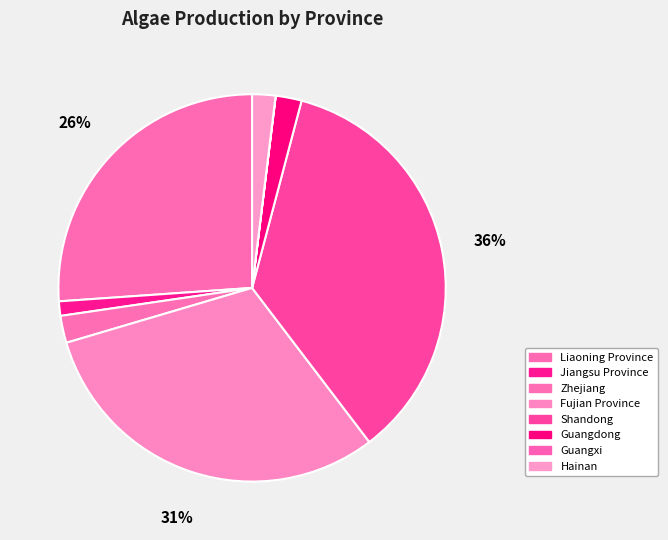

How many segments does this pie chart have?

8